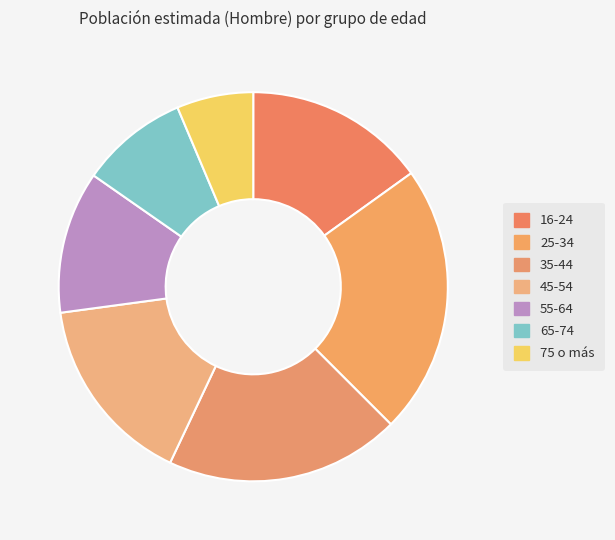

Is it true that 75 o más is 20% of the pie?

False